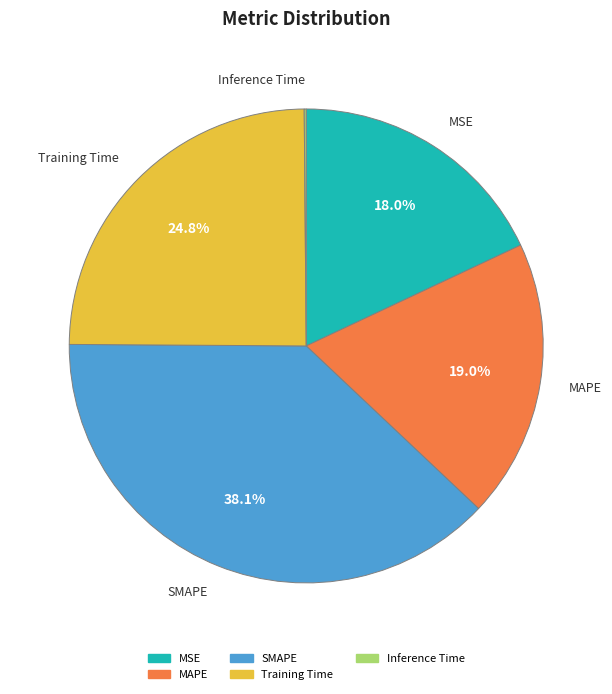

To the nearest percent, what is the combined percentage of SMAPE and Training Time?

63%